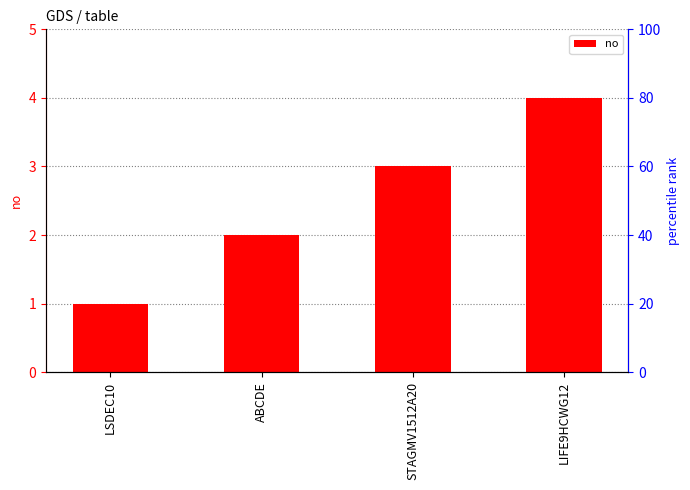

Reading right to left, what are all the values shown in this chart?

LIFE9HCWG12=4	STAGMV1512A20=3	ABCDE=2	LSDEC10=1